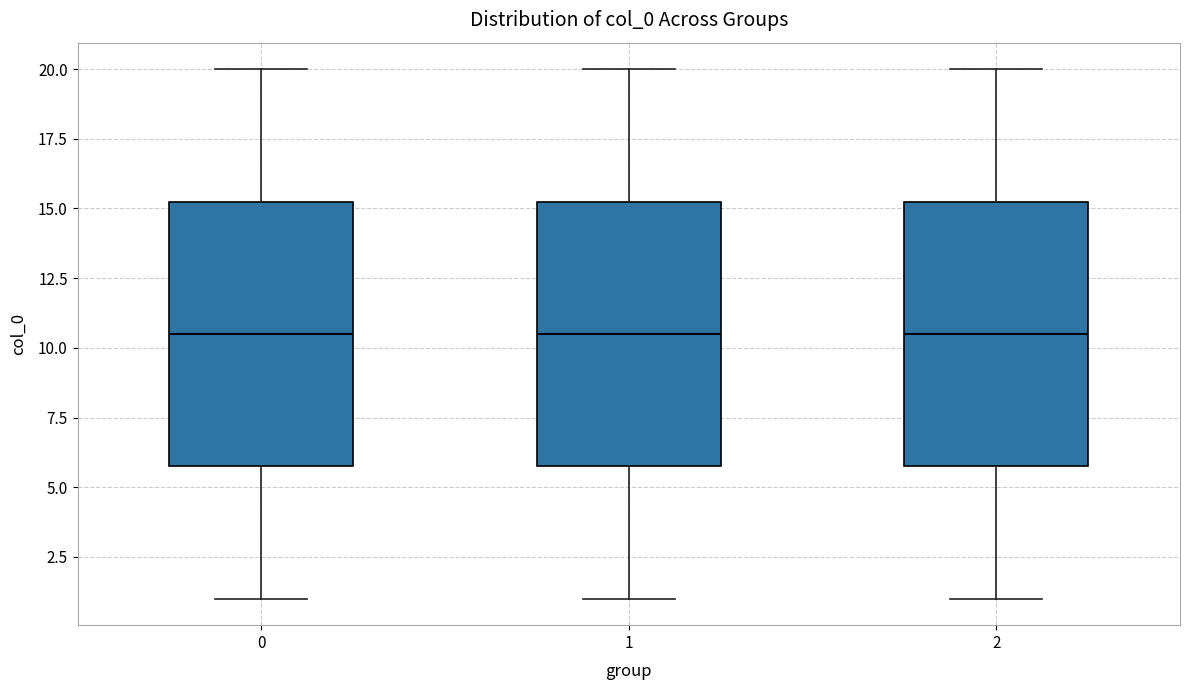

Reading left to right, transcribe this box plot: for each box, give where its median line is, the range the box spans, and where its two whiskers end, as read against the y-axis. The values are not printed on the chart, so give them approximately, as read against the axis.

0: median 10.5, box 6.0 to 15.5, whiskers 1.0 to 20.0
1: median 10.5, box 6.0 to 15.5, whiskers 1.0 to 20.0
2: median 10.5, box 6.0 to 15.5, whiskers 1.0 to 20.0